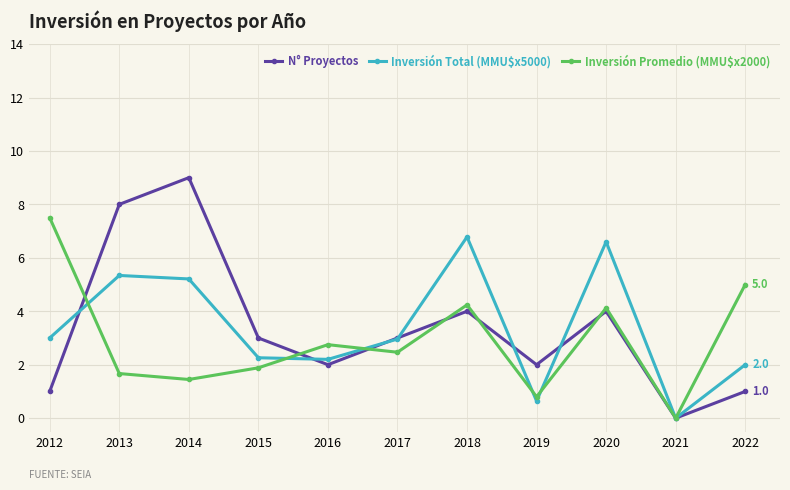

What is the value of the Inversión Total (MMU$x5000) point at the 6th from the left?

3.0